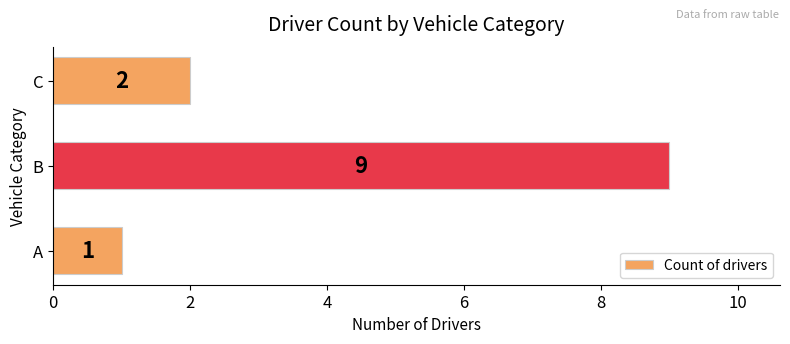

Approximately how many times larger is the value at A compared to C?

0.5